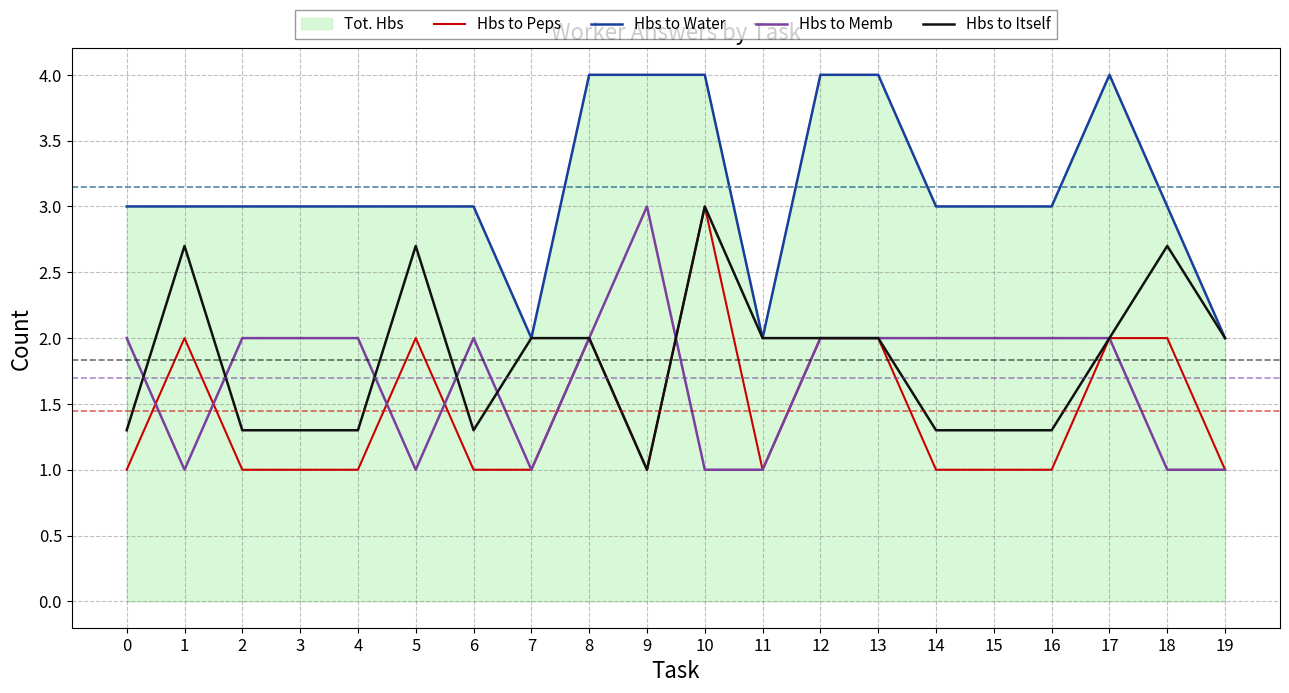

Reading left to right, transcribe all the data shown in this chart.

Hbs to Peps: 1.0	2.0	1.0	1.0	1.0	2.0	1.0	1.0	2.0	1.0	3.0	1.0	2.0	2.0	1.0	1.0	1.0	2.0	2.0	1.0
Hbs to Water: 3.0	3.0	3.0	3.0	3.0	3.0	3.0	2.0	4.0	4.0	4.0	2.0	4.0	4.0	3.0	3.0	3.0	4.0	3.0	2.0
Hbs to Memb: 2.0	1.0	2.0	2.0	2.0	1.0	2.0	1.0	2.0	3.0	1.0	1.0	2.0	2.0	2.0	2.0	2.0	2.0	1.0	1.0
Hbs to Itself: 1.3	2.7	1.3	1.3	1.3	2.7	1.3	2.0	2.0	1.0	3.0	2.0	2.0	2.0	1.3	1.3	1.3	2.0	2.7	2.0